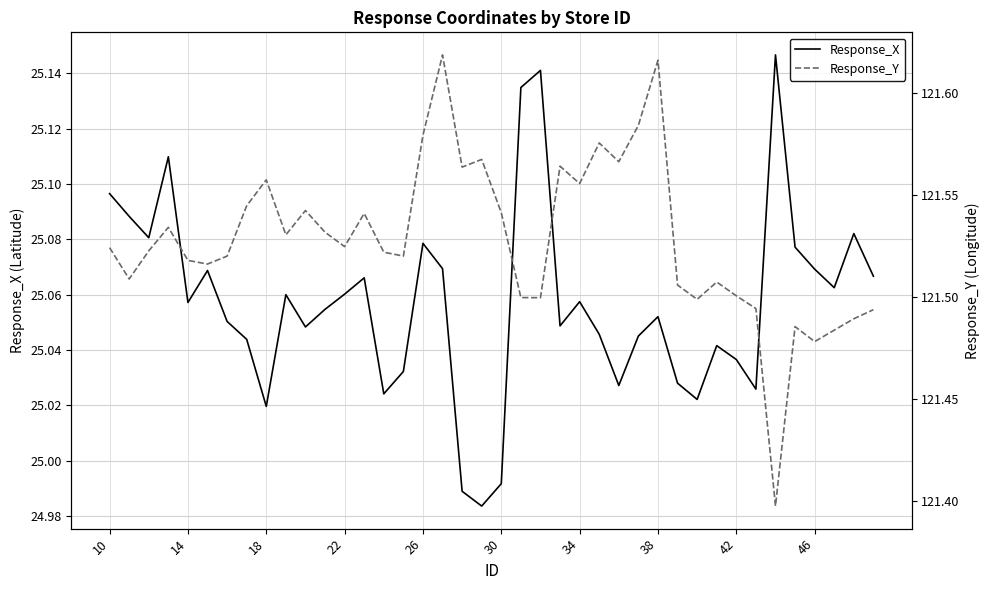

True or false: Response_X and Response_Y intersect in this chart.

False